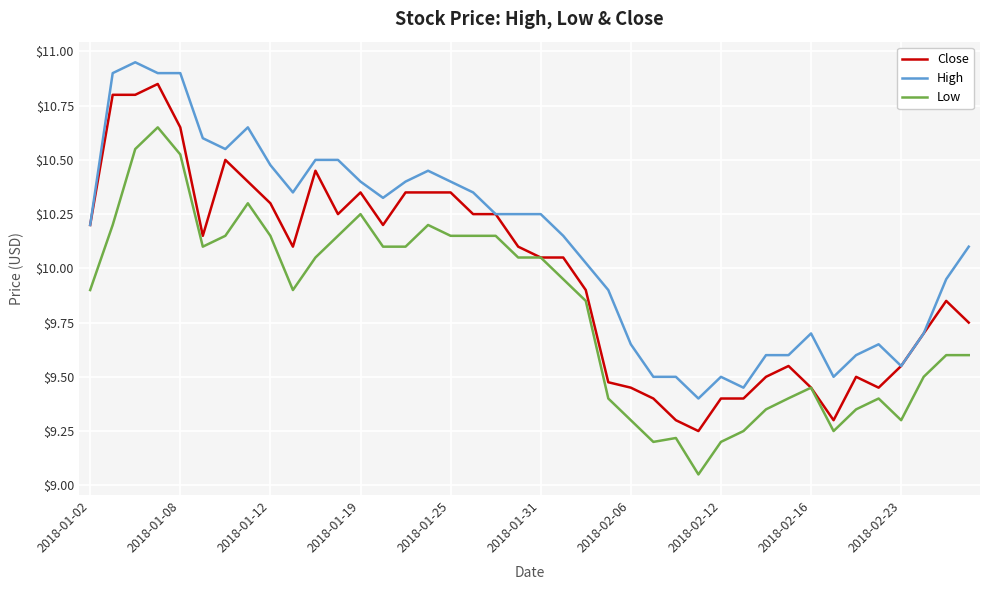

Does the chart display data point markers on the line(s)?

No